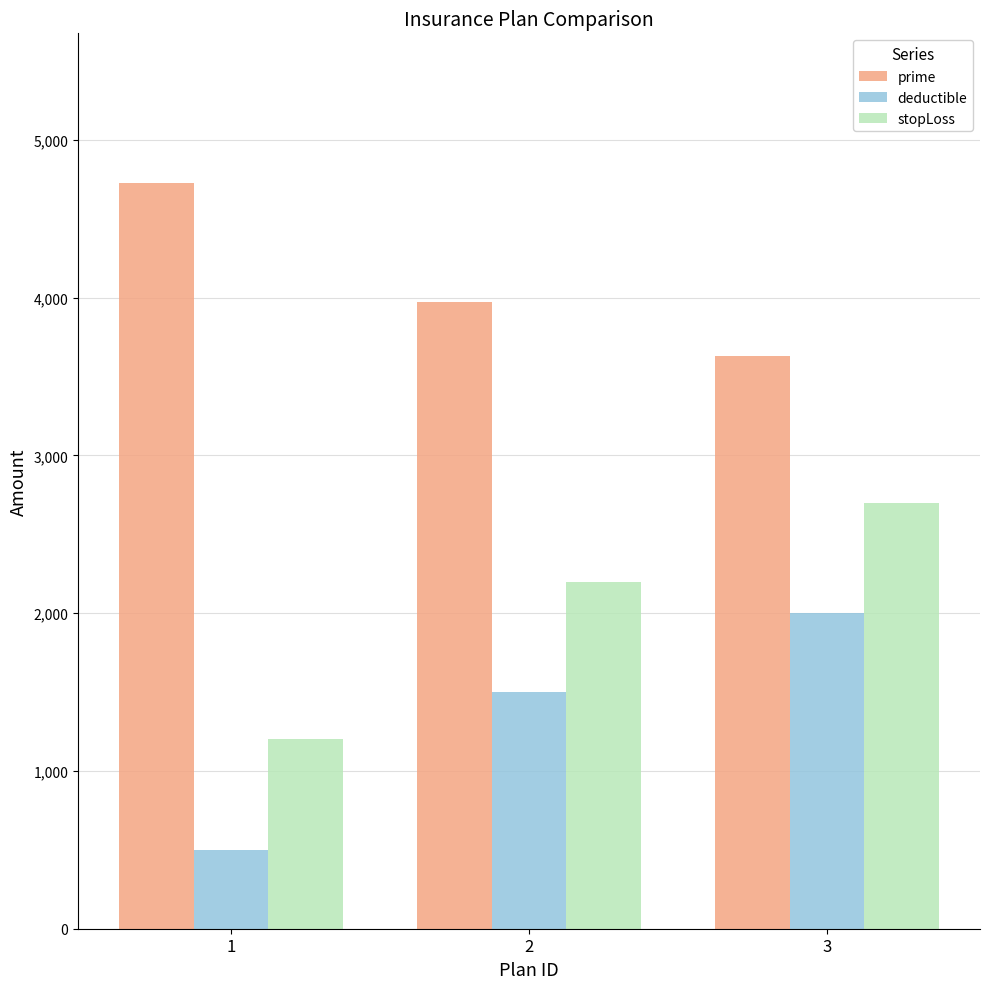

What is the value of the deductible bar at the 3rd from the left?

2000